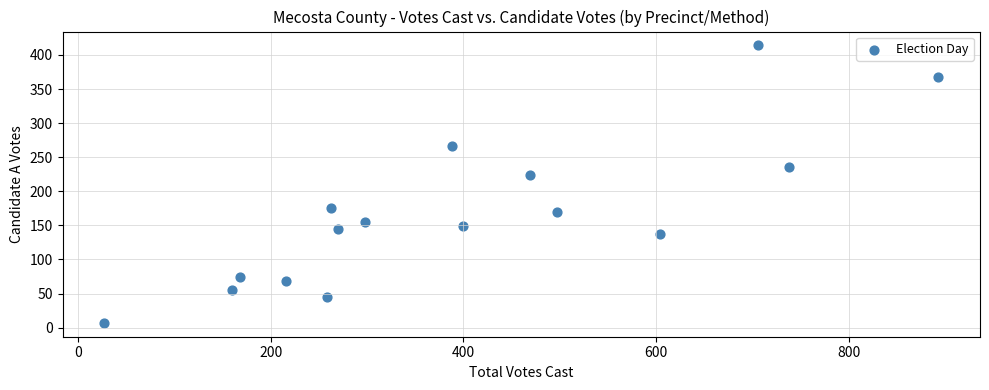

What Y value in the scatter plot is closest to 210?

224